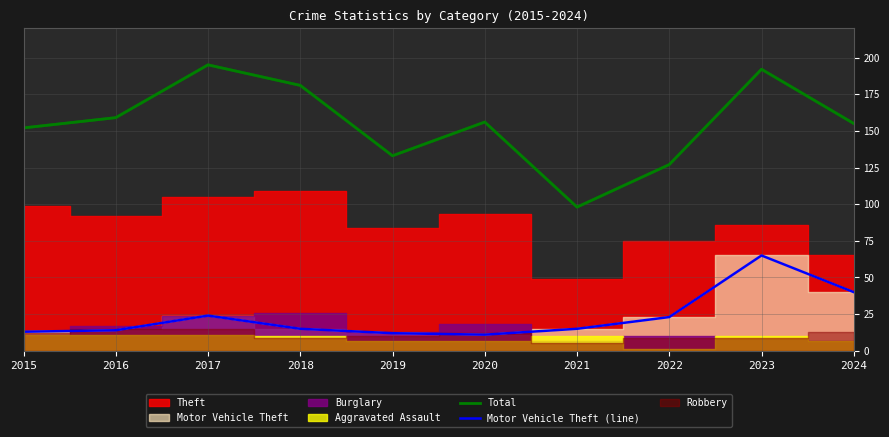

What is the value of the Total point at the 10th from the left?

155